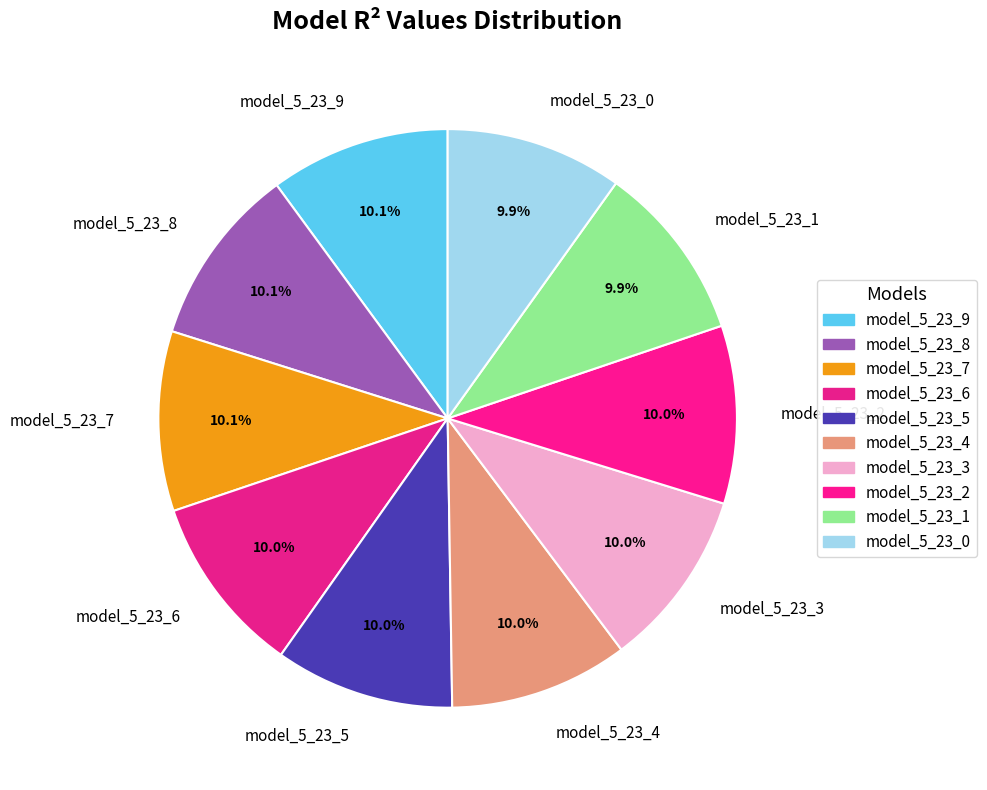

What is the total percentage of model_5_23_1 and model_5_23_7?

20.0%